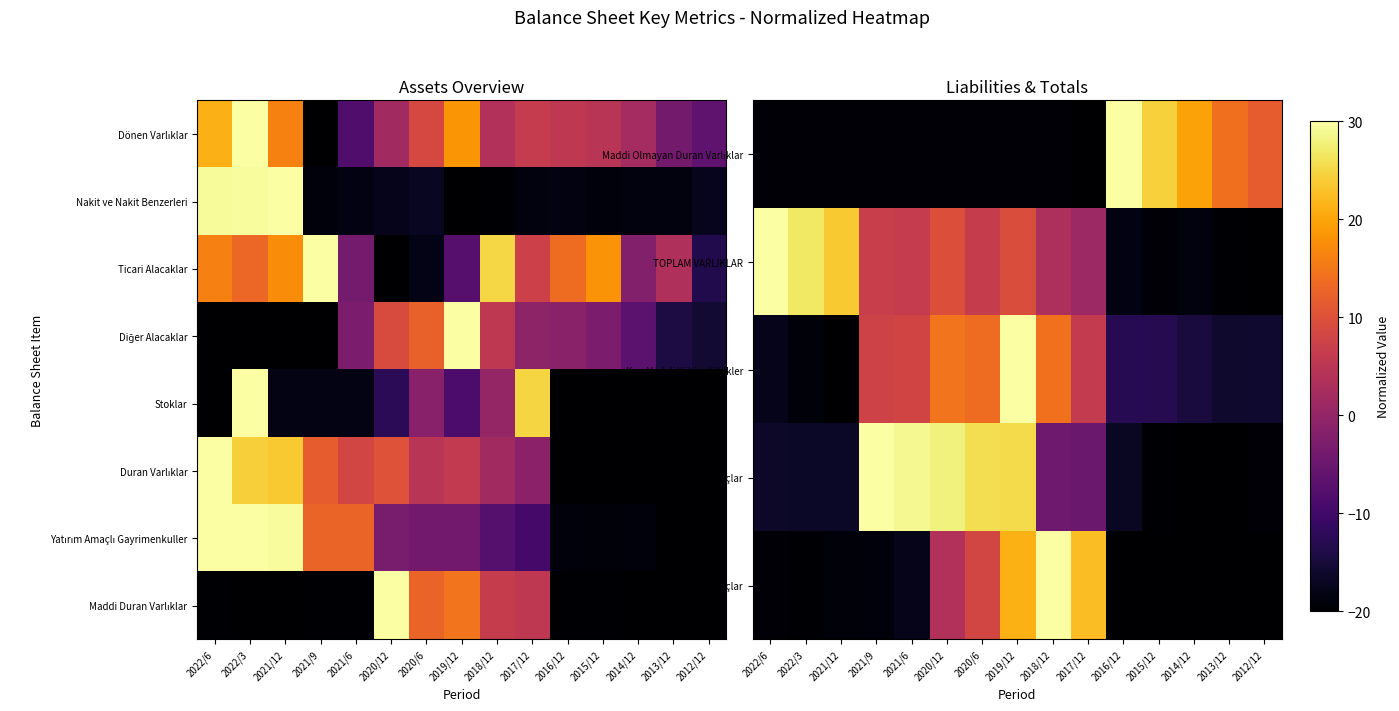

List the labels in order of TOPLAM VARLIKLAR value, smallest first.

2012/12, 2013/12, 2015/12, 2014/12, 2016/12, 2017/12, 2018/12, 2021/6, 2020/6, 2021/9, 2019/12, 2020/12, 2021/12, 2022/3, 2022/6